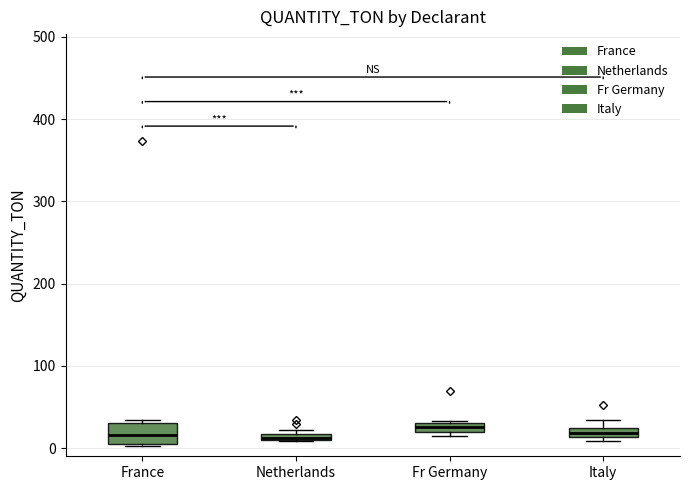

Where is the lower edge of the box for Netherlands on the y-axis? The values are not printed on the chart, so give them approximately, as read against the axis.

10